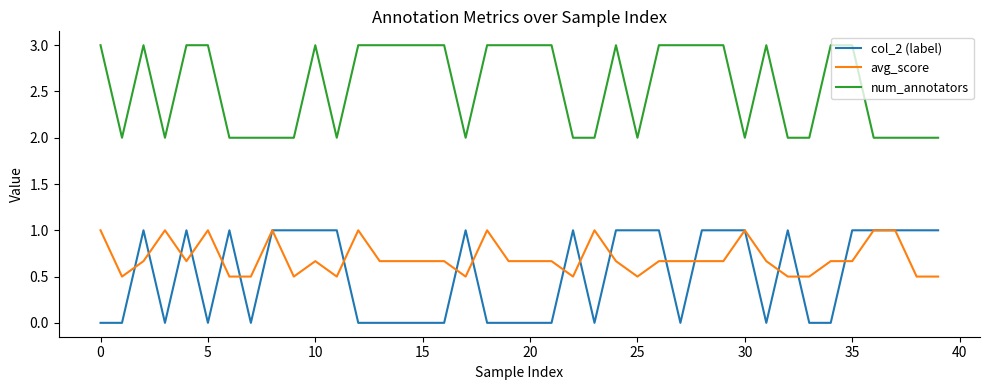

Which series has the largest total across all categories?

num_annotators